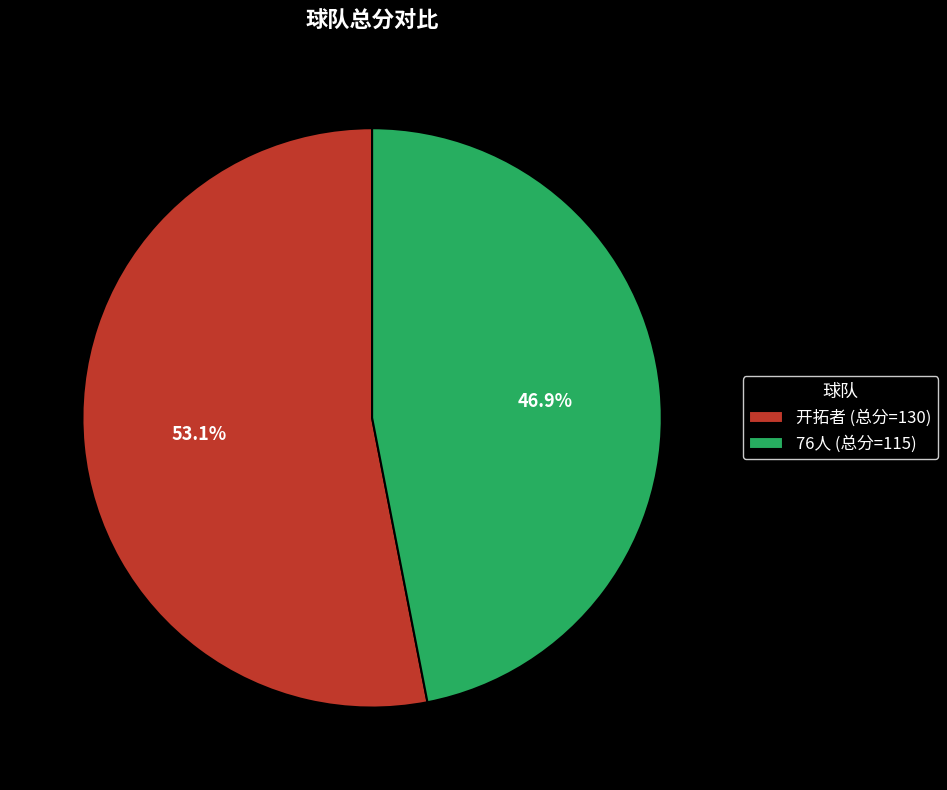

How much of the chart is everything except 76人?

53.1%